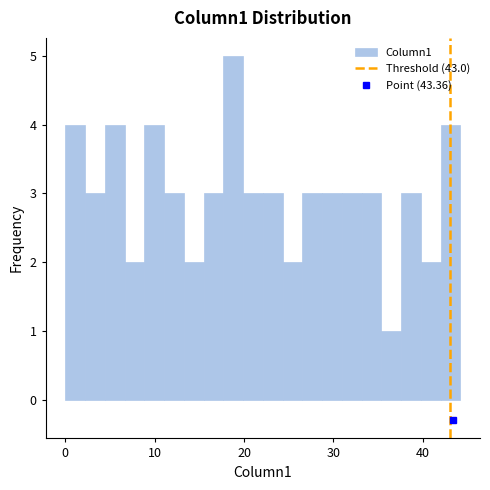

Read against the x-axis, roughly where is the centre of the tallest bar?

19